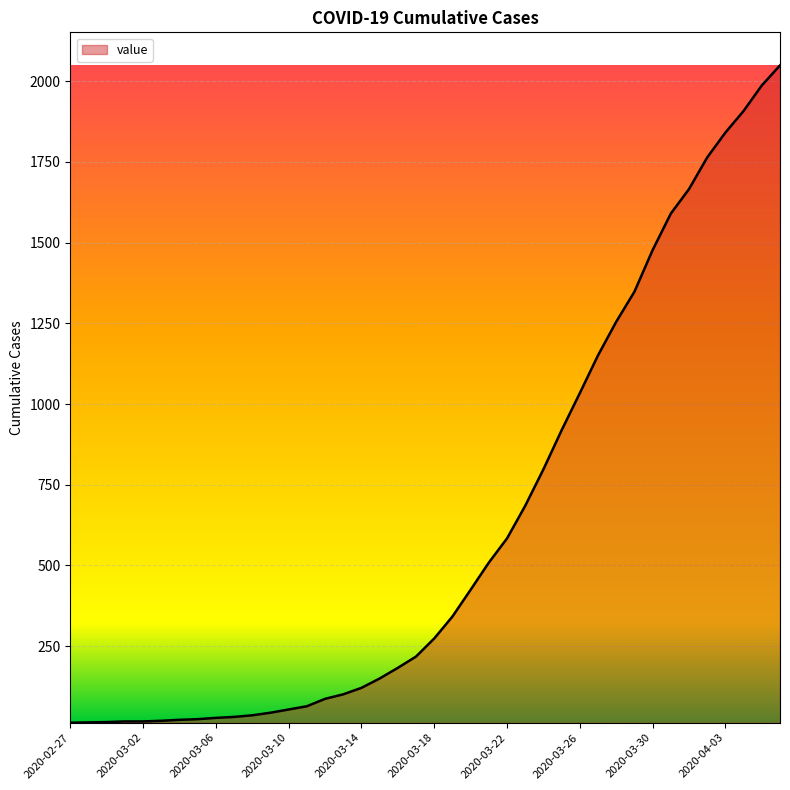

What is the difference between the maximum and minimum values?

2036